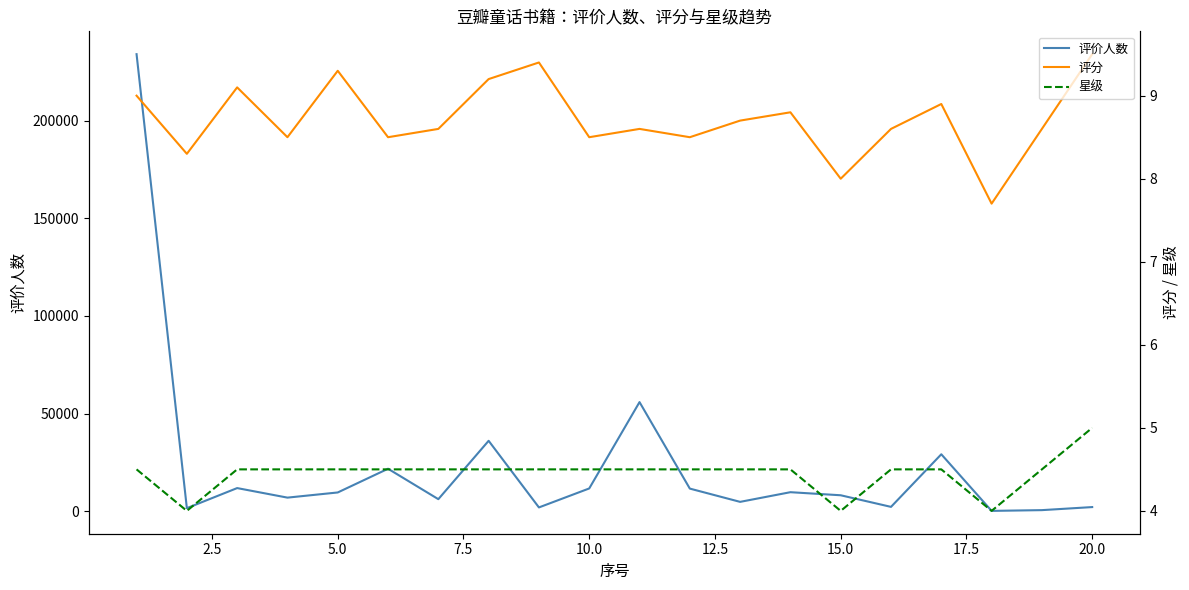

What is the minimum value for 评分?

7.7